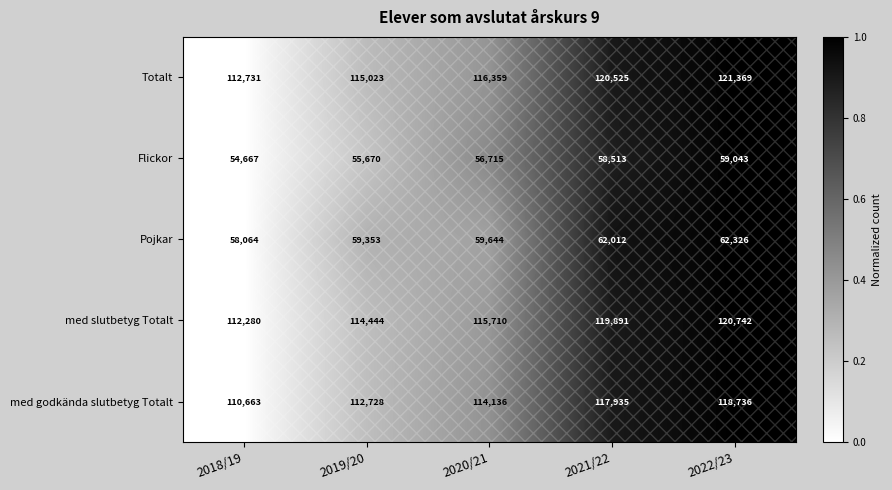

At which label is Totalt closest to 117050?

2020/21